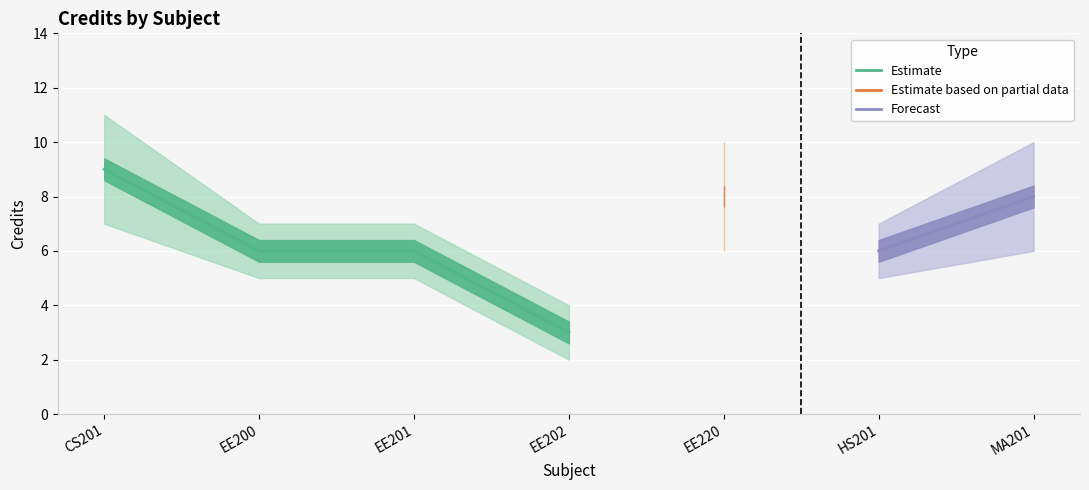

True or false: the data shows 9 at EE200.

False